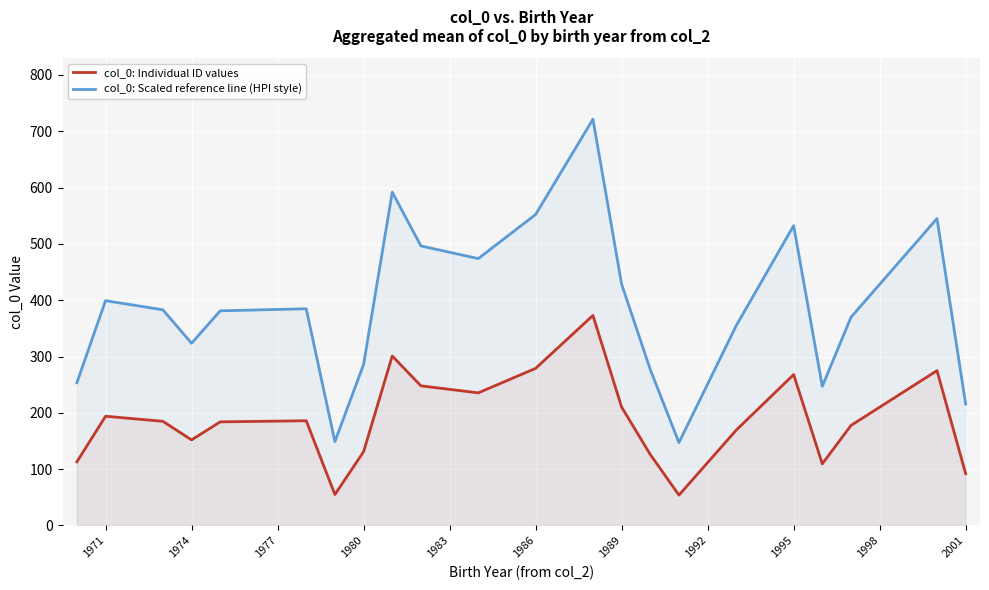

Rank the series by their average value, from lowest to highest.

col_0: Individual ID values, col_0: Scaled reference line (HPI style)